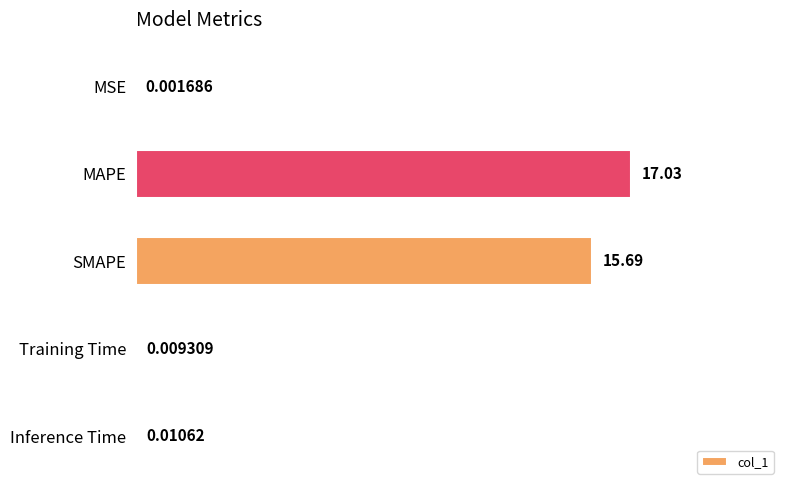

What is the greatest value displayed?

17.0